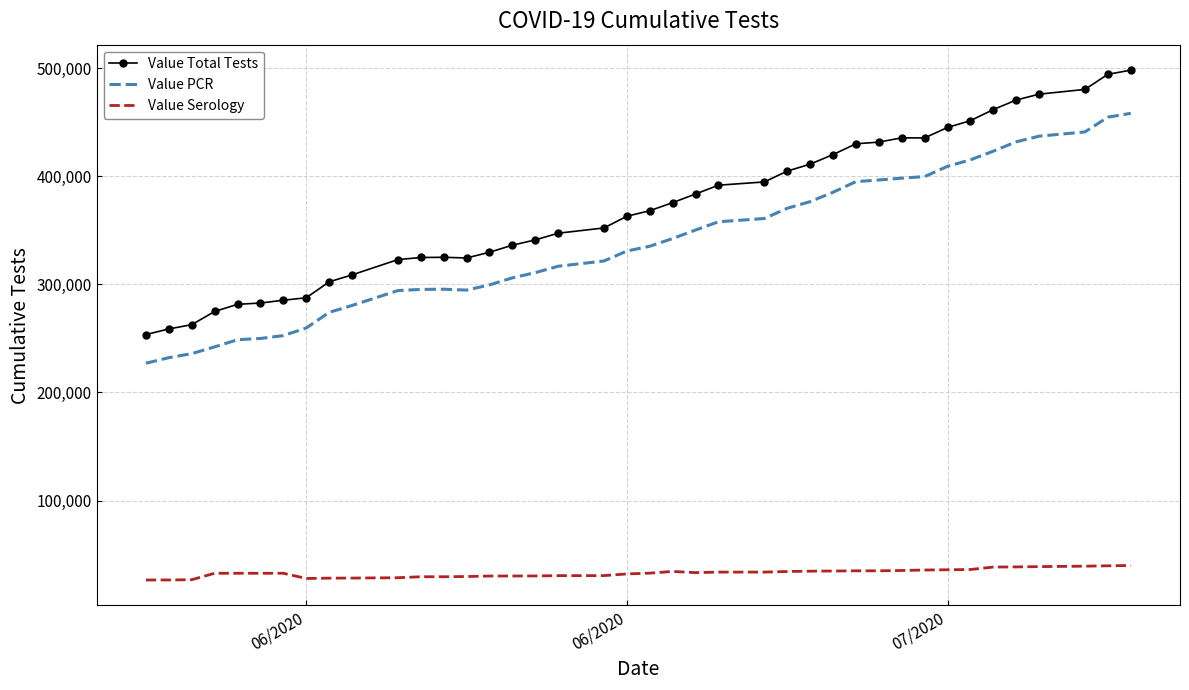

Rank the series by their maximum value, from highest to lowest.

Value Total Tests, Value PCR, Value Serology